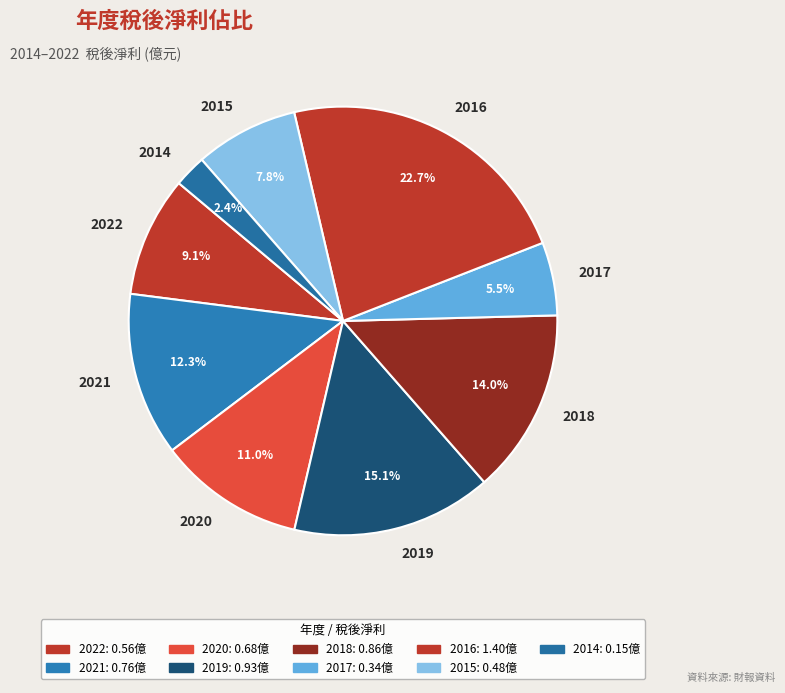

To the nearest percent, what is the difference between the 2022 and 2014 slice percentages?

7%